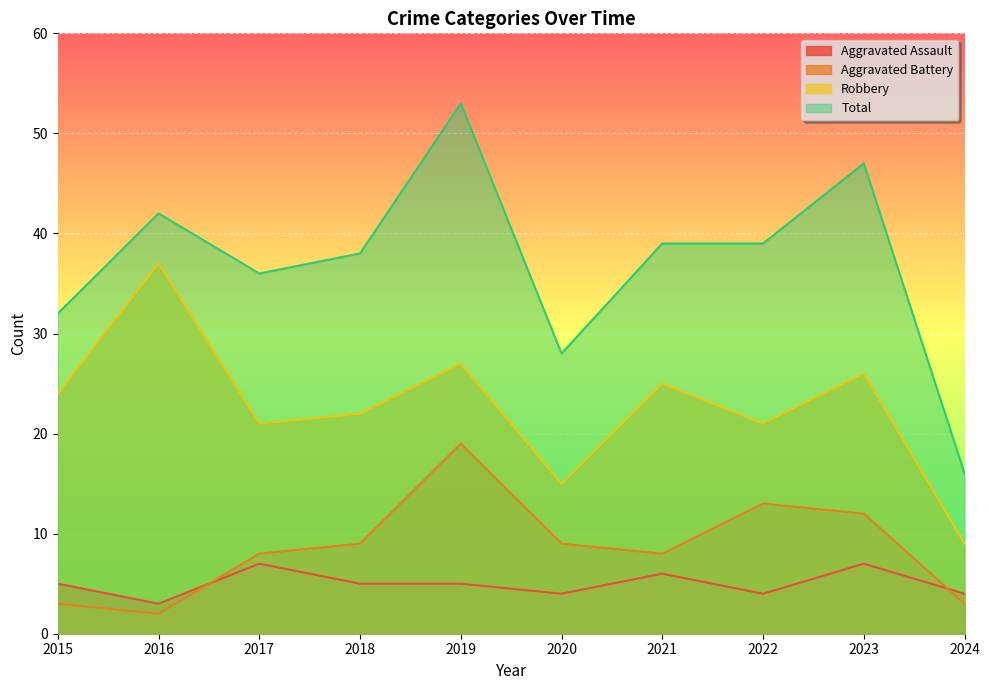

True or false: Total has a value of 6 at 2020.

False